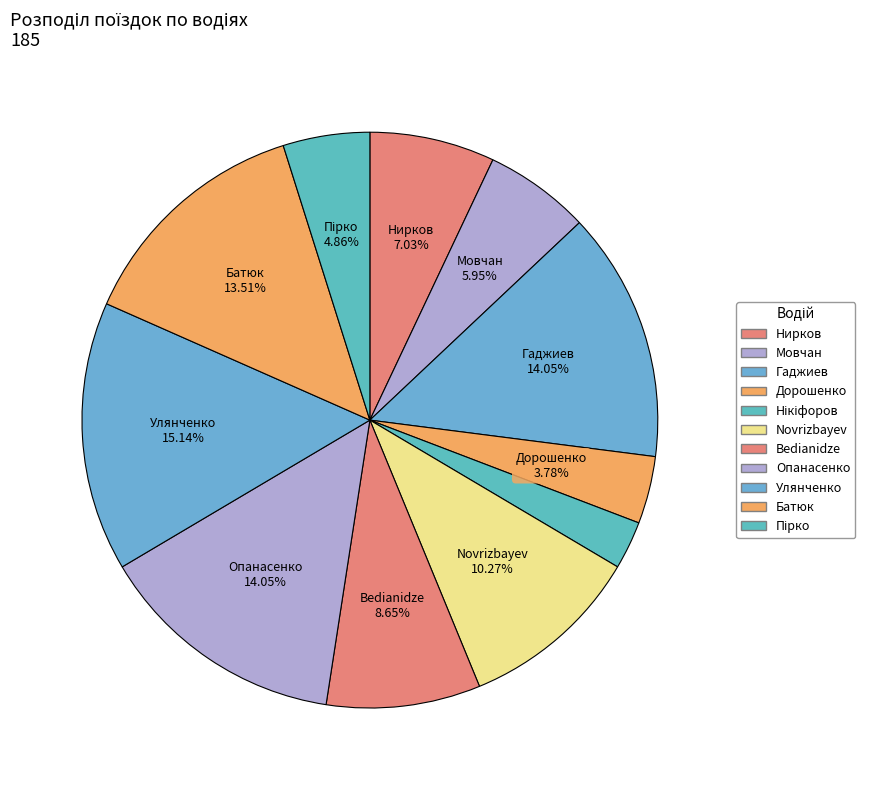

How many slices are in this pie chart?

11